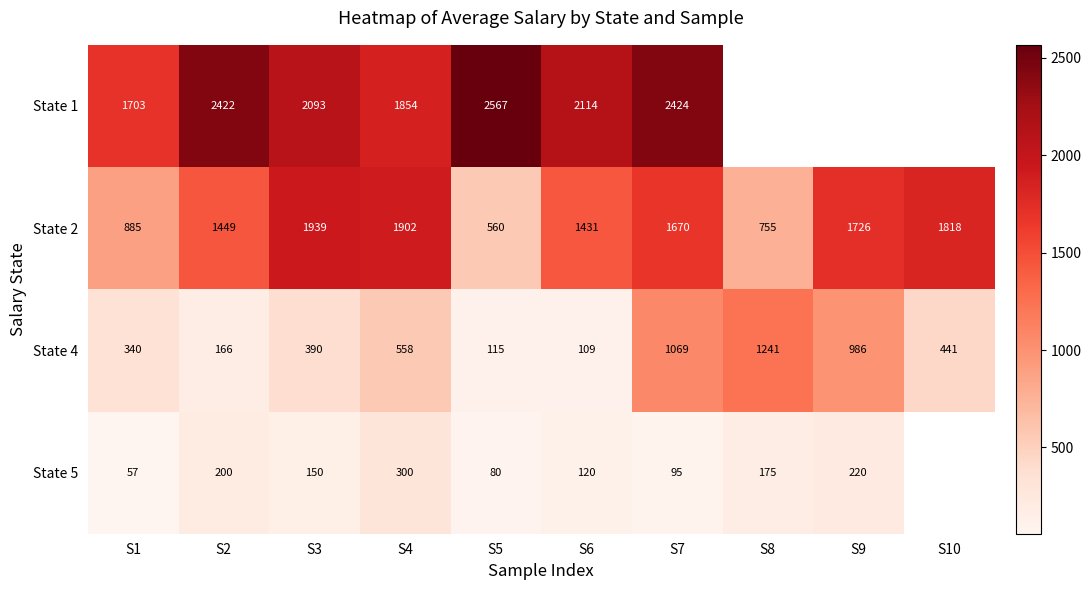

What is the minimum value shown in the chart?

57.2